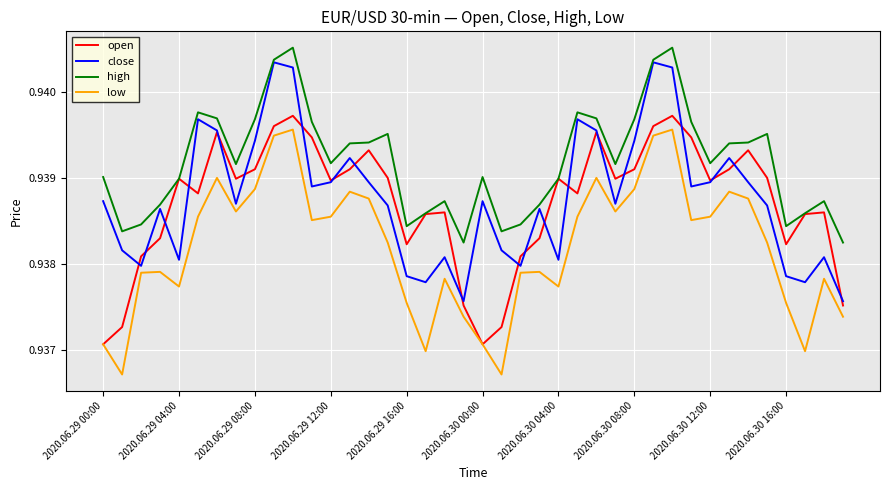

How many interior local peaks does the close series have?

11